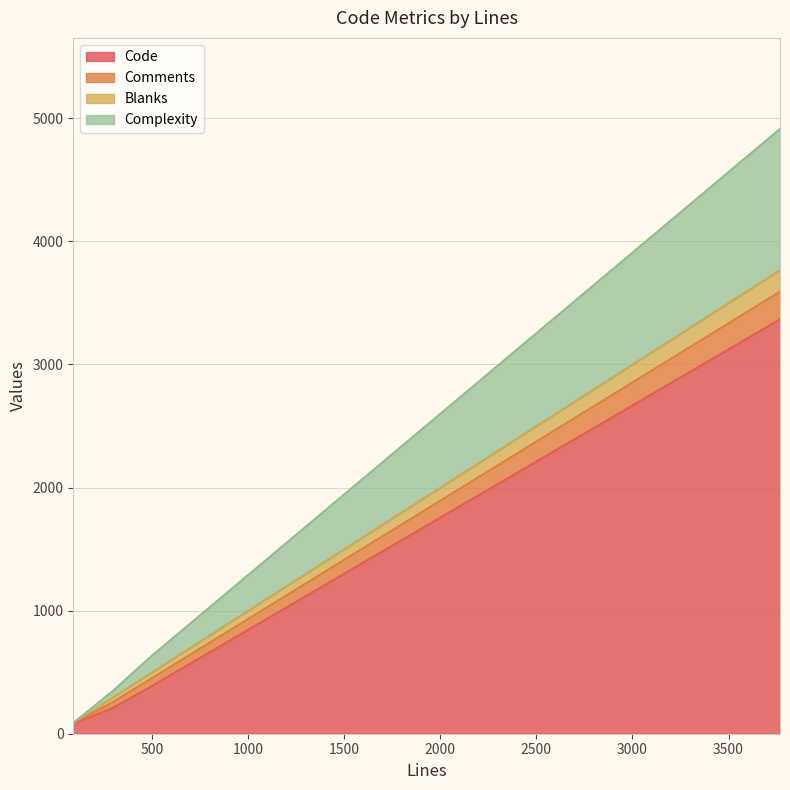

Reading left to right, transcribe all the data shown in this chart.

Code: 90=83	295=210	3768=3368	488=379
Comments: 90=1	295=48	3768=225	488=63
Blanks: 90=6	295=37	3768=175	488=46
Complexity: 90=0	295=53	3768=1148	488=133